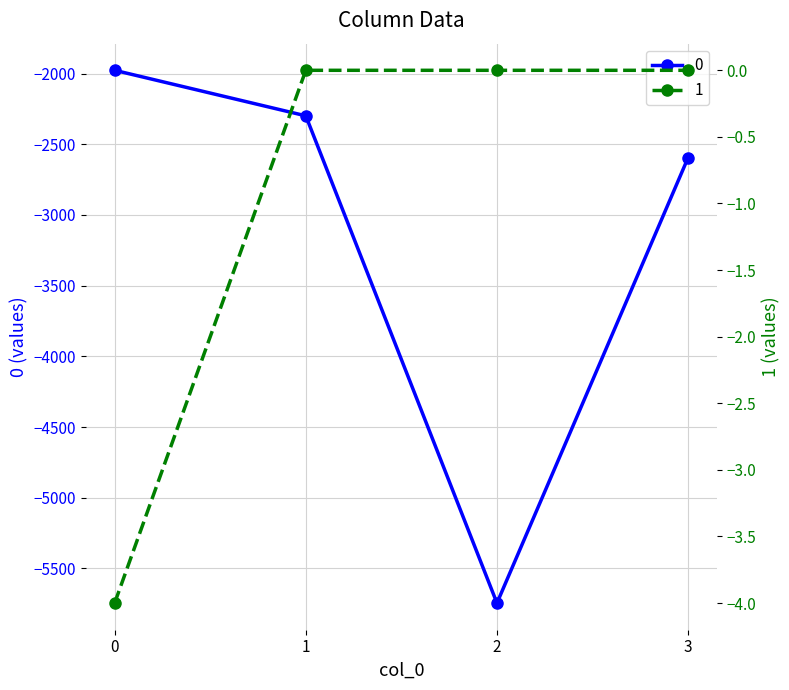

What are all the series names shown in the legend?

0, 1